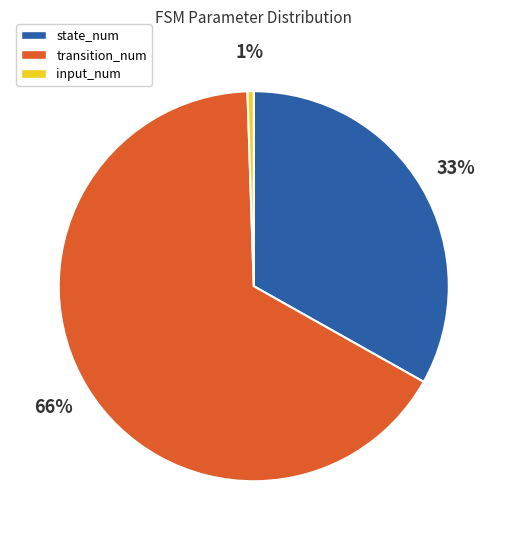

To the nearest percent, what is the average slice percentage?

33%